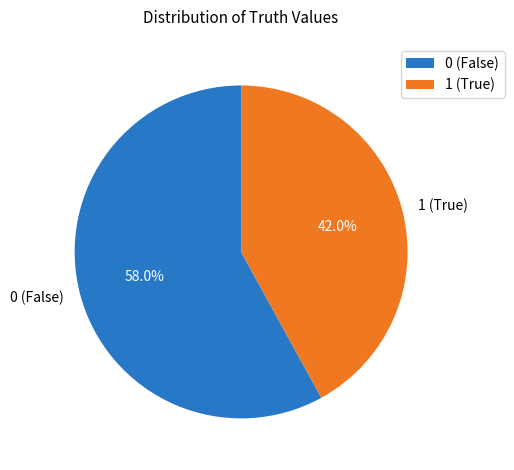

How many segments does this pie chart have?

2